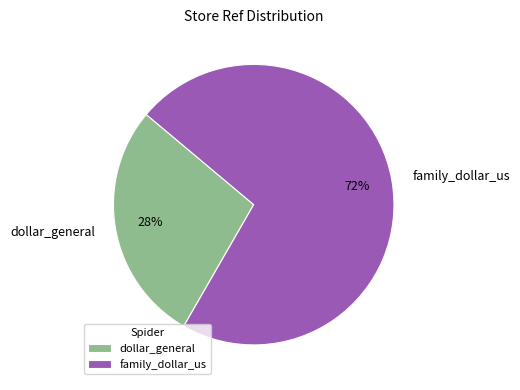

Which category has the biggest portion of the pie?

family_dollar_us